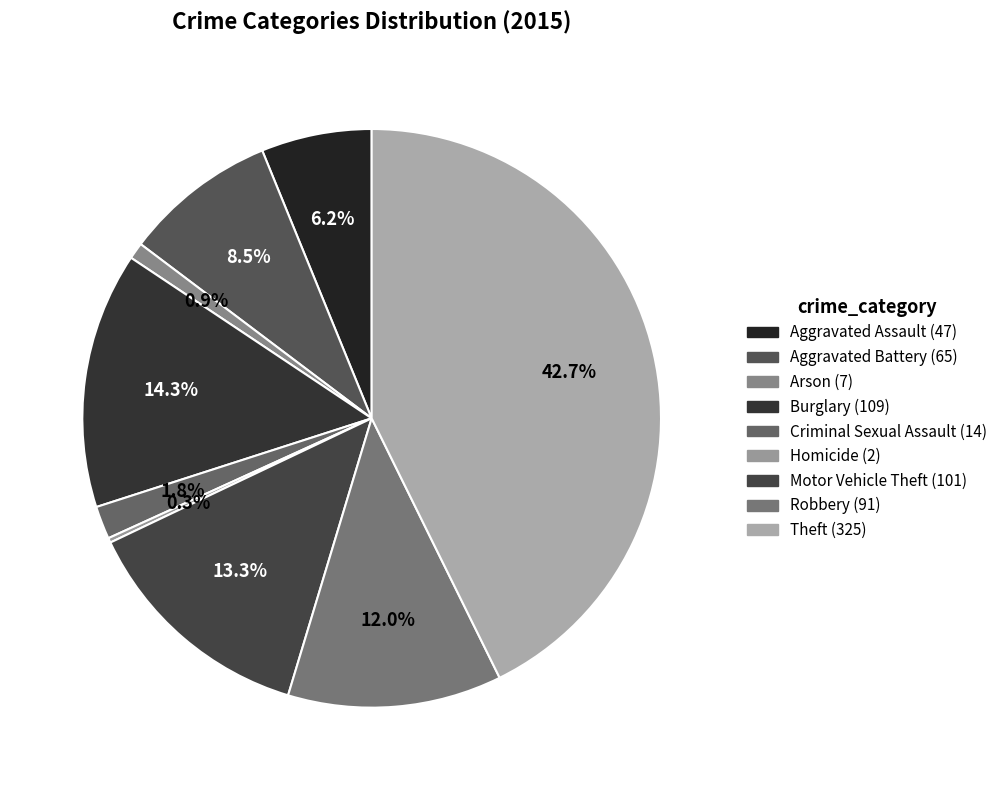

The Motor Vehicle Theft slice represents 13% of the pie. True or false?

True